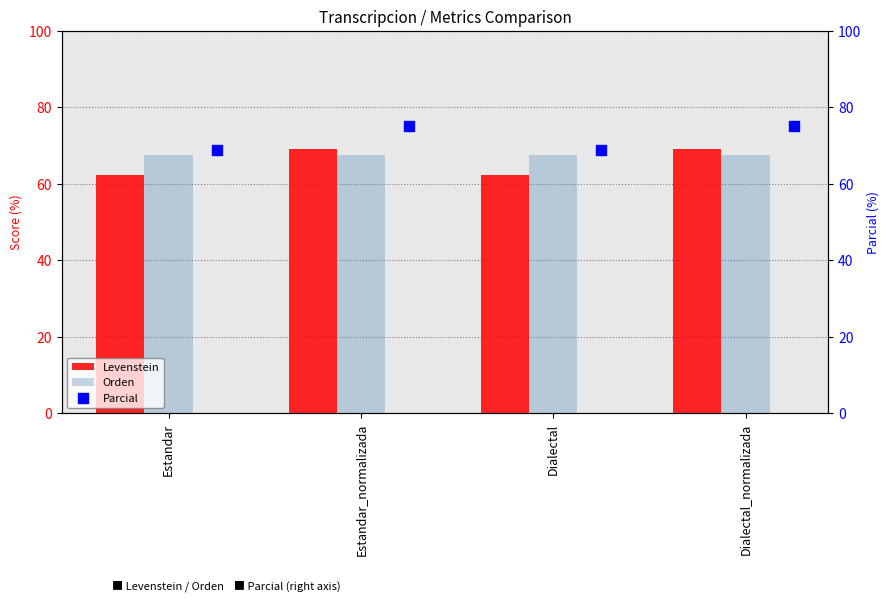

Which series reaches the minimum Y coordinate?

Levenstein